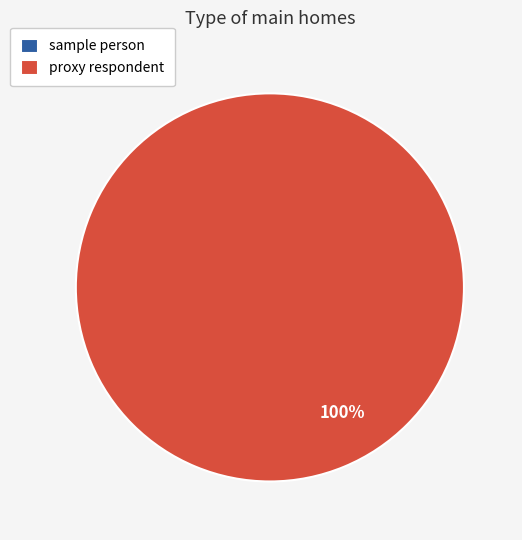

Combined, do proxy respondent and sample person account for over 50%?

Yes